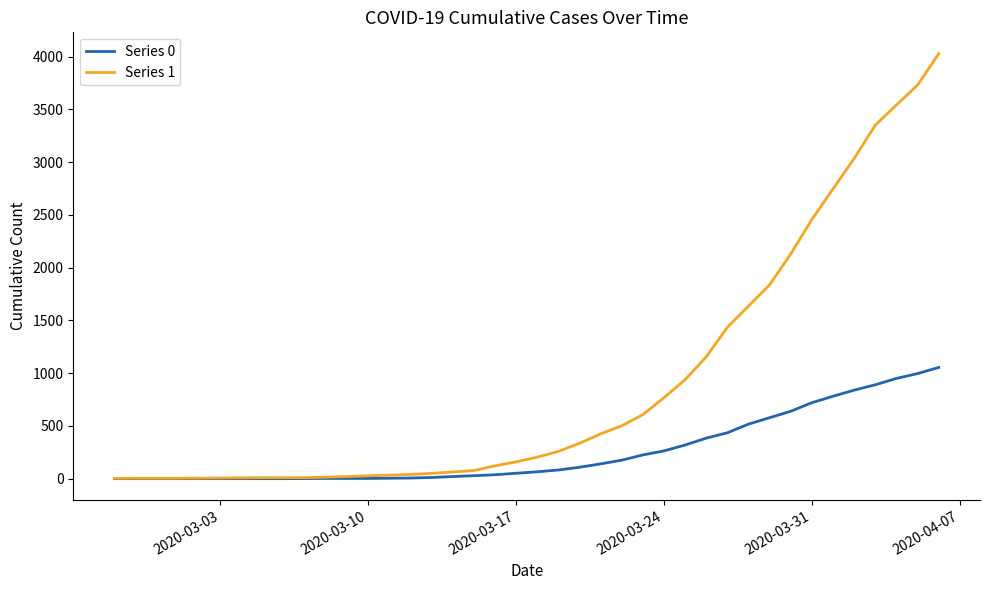

Which series has the largest range (max minus min)?

Series 1